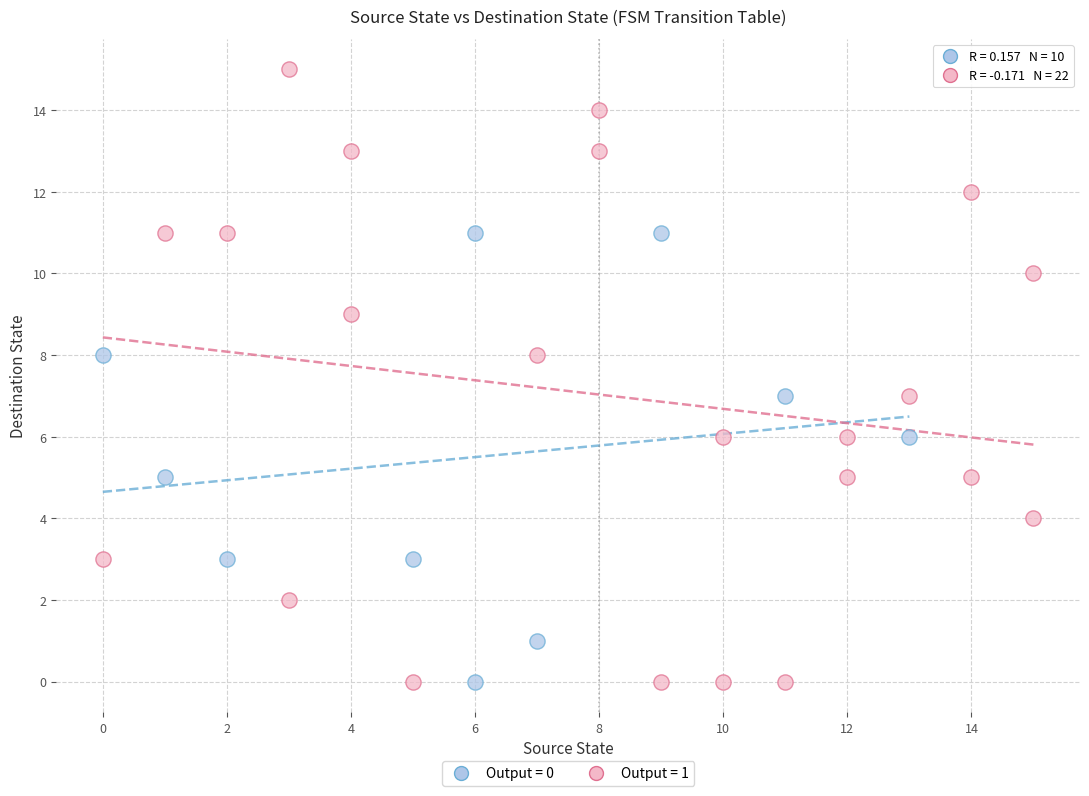

Which series has the largest Y range (max minus min)?

Output = 1